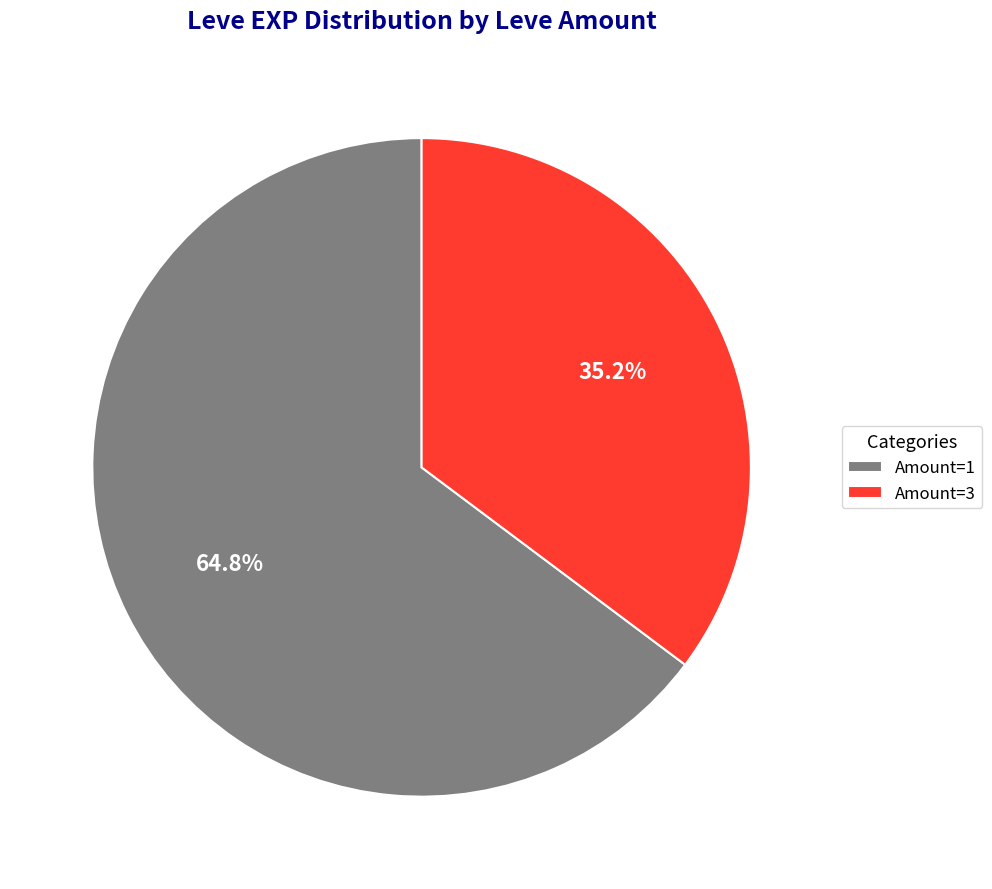

How many segments does this pie chart have?

2